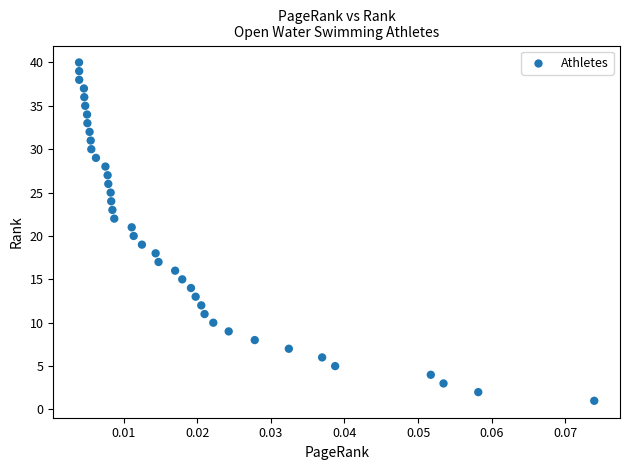

What is the range of Y values (max minus min)?

39